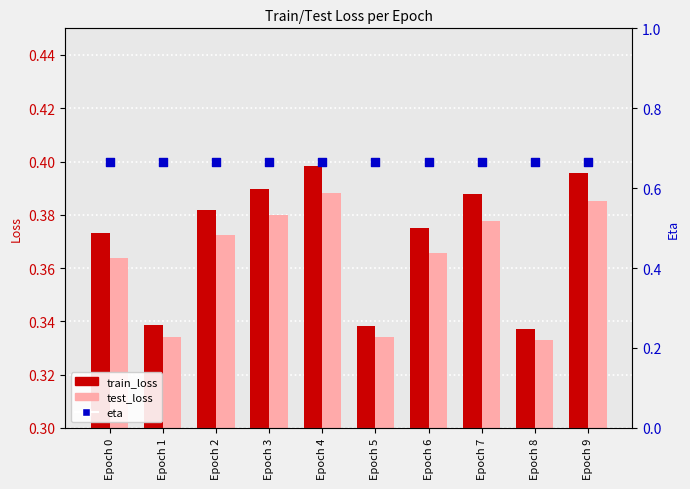

Which series contains the highest Y value?

eta